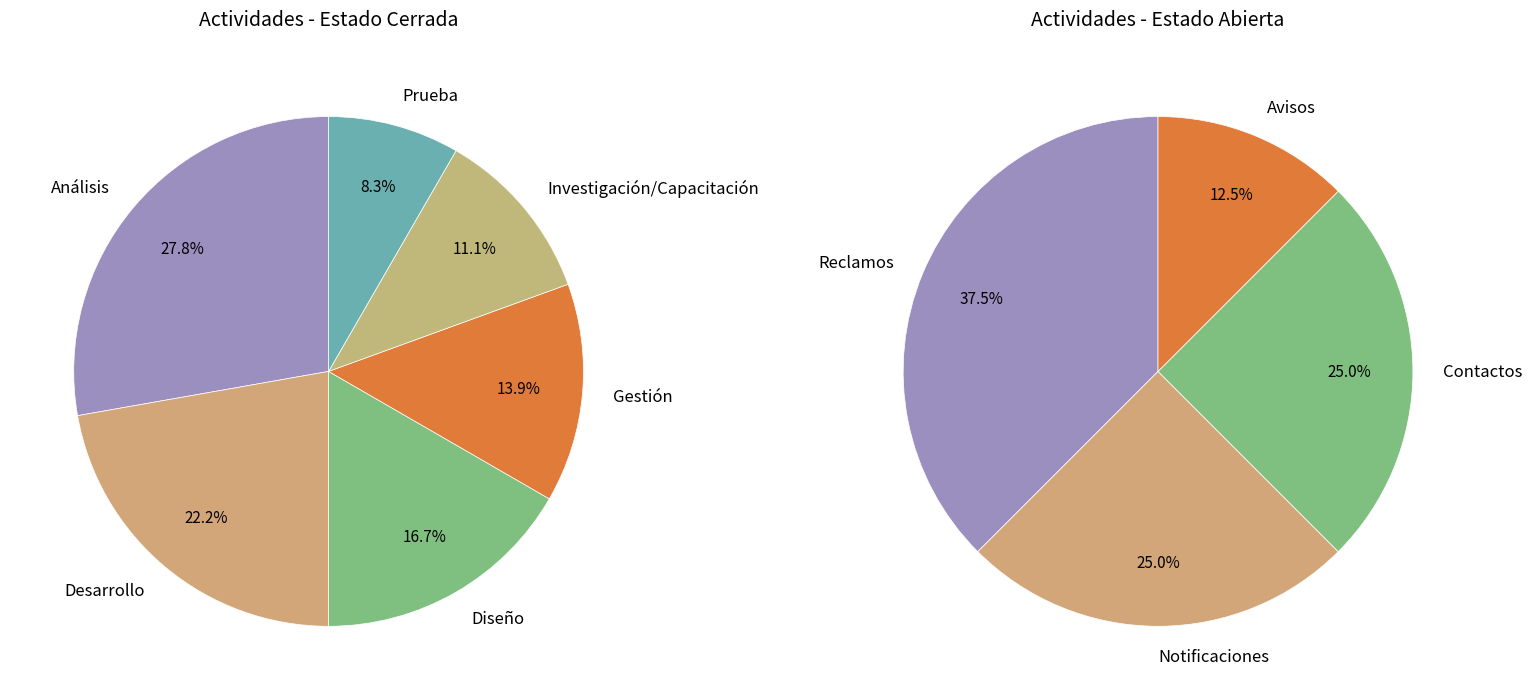

To the nearest percent, what is the combined percentage of Gestión and Prueba?

22%